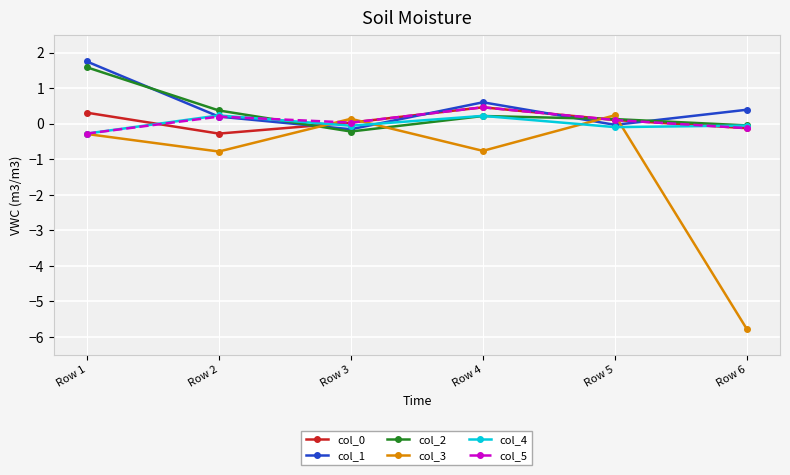

The col_4 series shows -0.3 at Row 1. True or false?

True